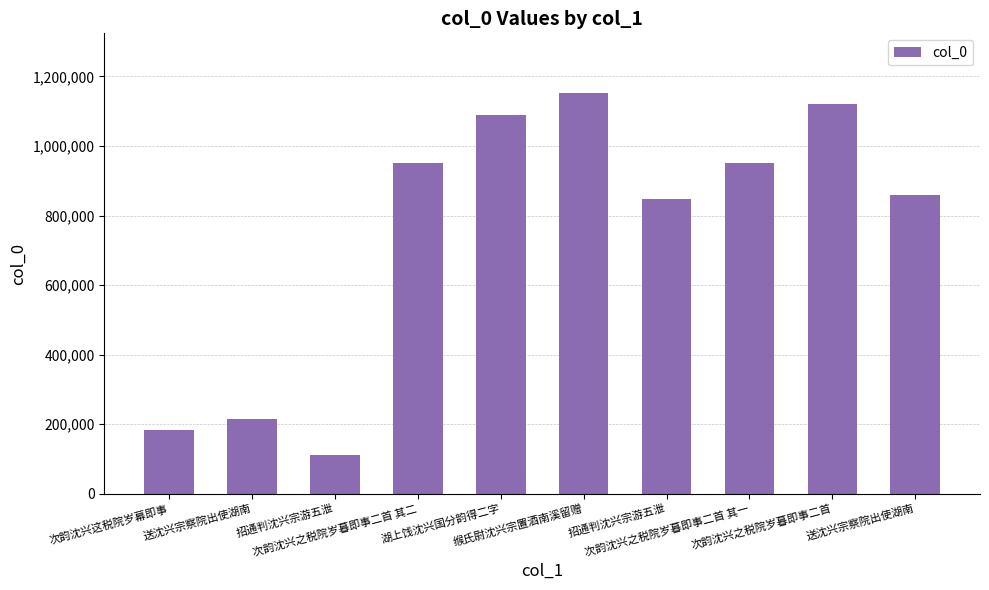

True or false: the data shows 238990 at 次韵沈兴这税院岁幕即事.

False